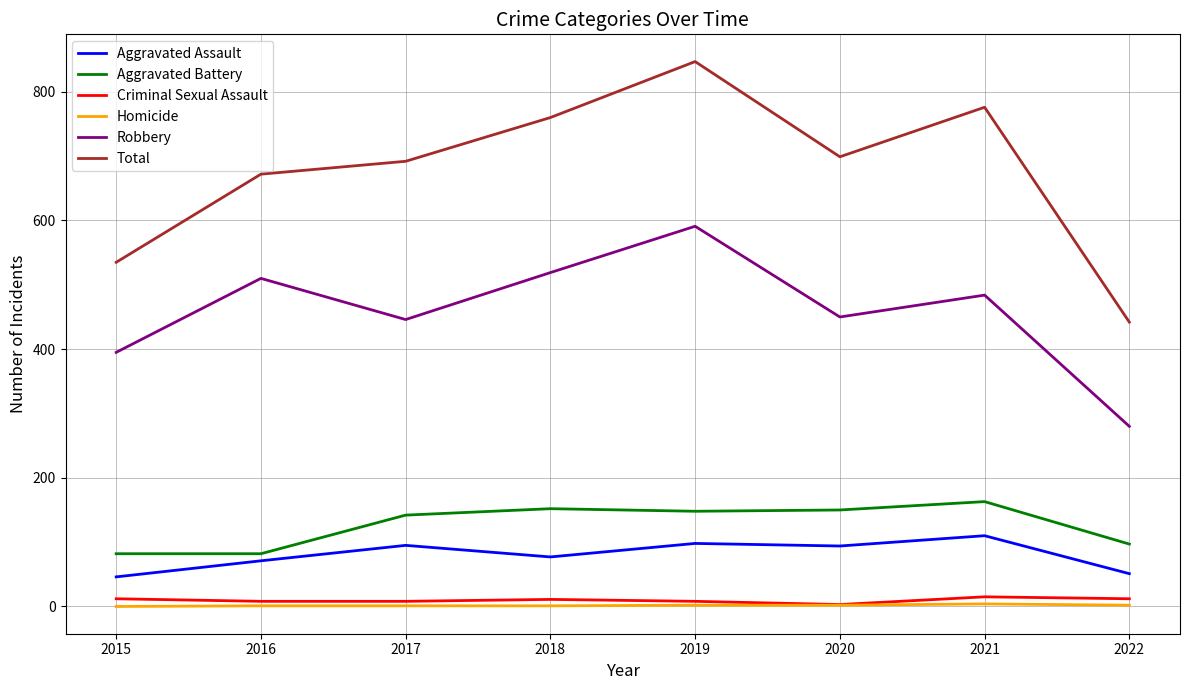

How many lines are shown in the chart?

6